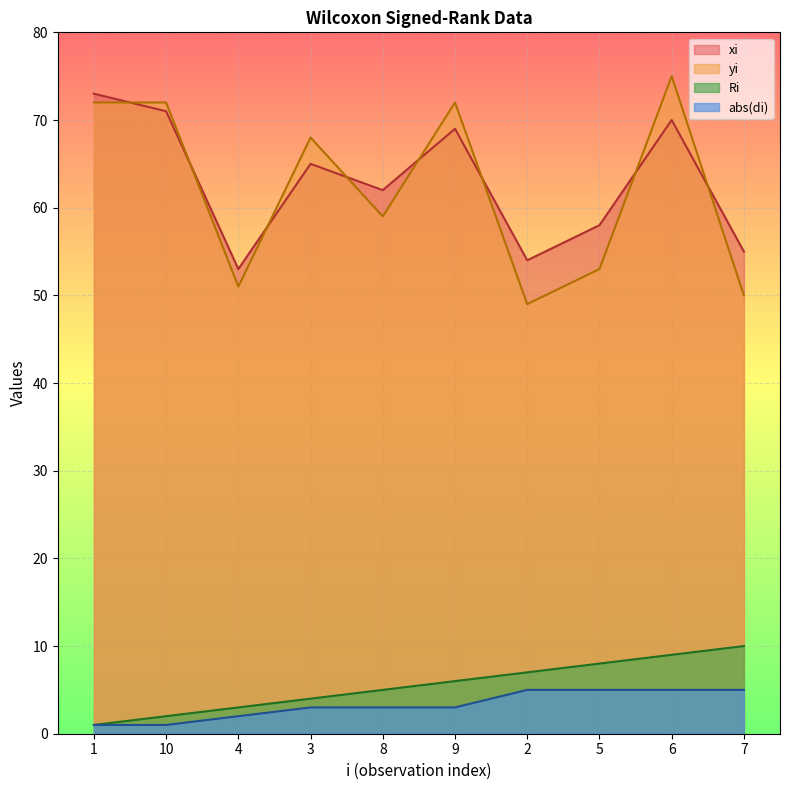

In yi, how many points are higher than both neighbors (excluding endpoints)?

3